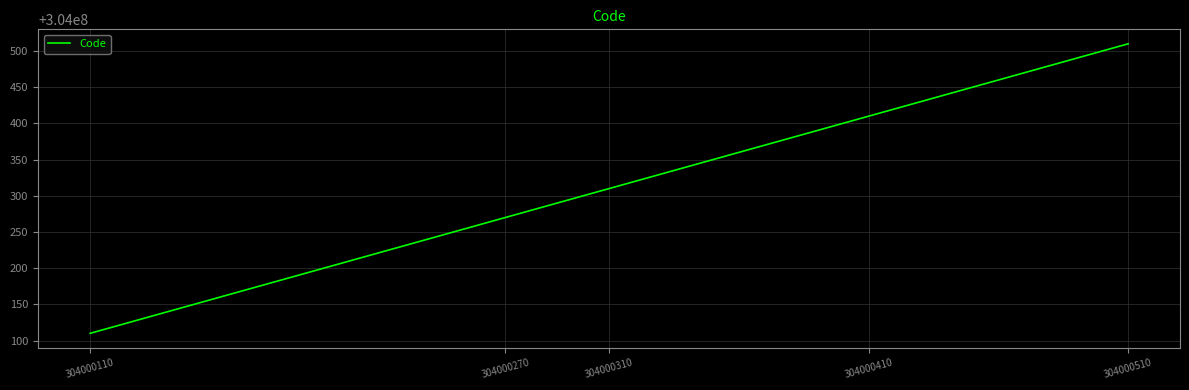

True or false: the data shows 451512312 at 304000110.

False